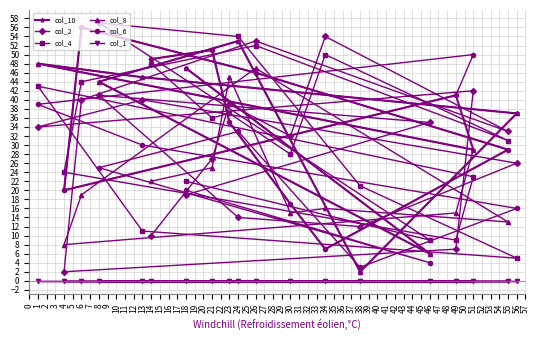

Reading left to right, extract all data points from this chart.

col_10: 1=48	4=20	6=56	8=44	13=45	14=49	18=47	21=51	23=35	24=53	26=46	30=17	34=7	38=2	46=6	49=41	51=29	55=29	56=37
col_2: 1=34	4=2	6=40	8=41	13=40	14=10	18=19	21=27	23=39	24=14	26=53	30=32	34=54	38=12	46=35	49=7	51=42	55=33	56=26
col_4: 1=43	4=24	6=44	8=57	13=11	14=48	18=22	21=36	23=37	24=54	26=52	30=28	34=50	38=21	46=9	49=9	51=23	55=31	56=5
col_8: 1=48	4=8	6=19	8=44	13=45	14=22	18=47	21=25	23=45	24=53	26=47	30=15	34=16	38=2	46=6	49=15	51=29	55=13	56=37
col_6: 1=39	4=20	6=56	8=25	13=30	14=49	18=20	21=51	23=35	24=33	26=46	30=17	34=7	38=3	46=4	49=41	51=50	55=29	56=16
col_1: 1=0	4=0	6=0	8=0	13=0	14=0	18=0	21=0	23=0	24=0	26=0	30=0	34=0	38=0	46=0	49=0	51=0	55=0	56=0